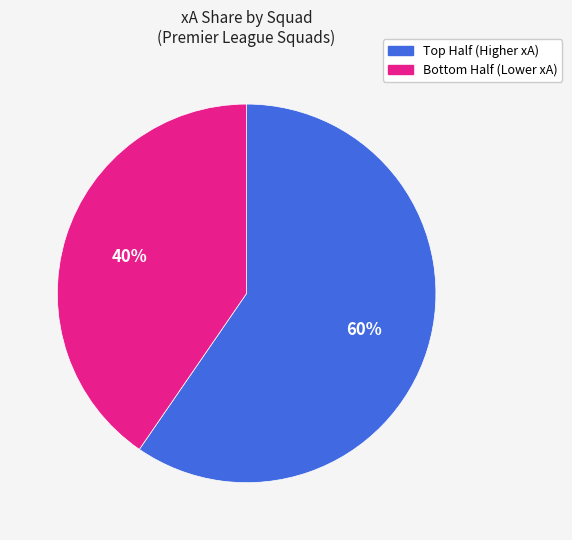

Does any single category account for the majority?

Yes